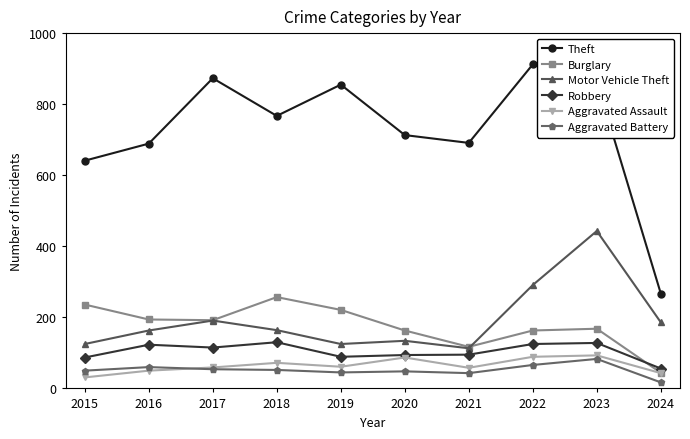

Is the value of Aggravated Battery at 2016 greater than the value of Robbery at 2021?

No